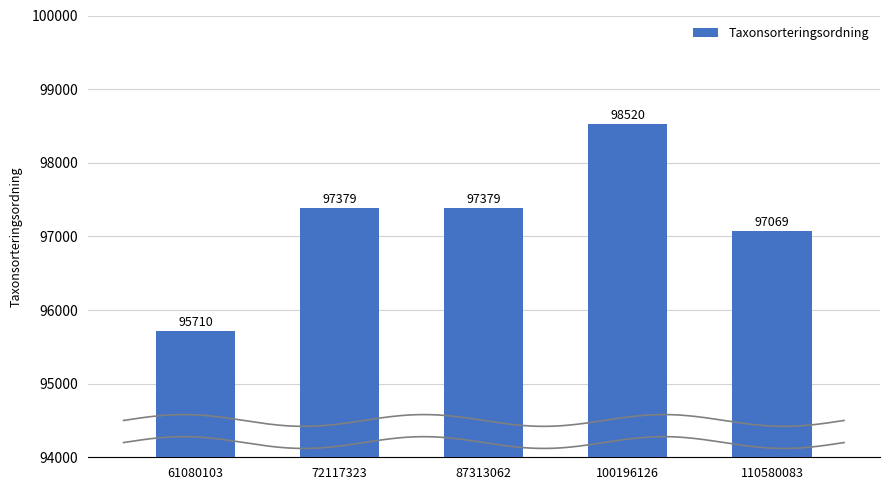

Approximately how many times larger is the value at 61080103 compared to 87313062?

1.0